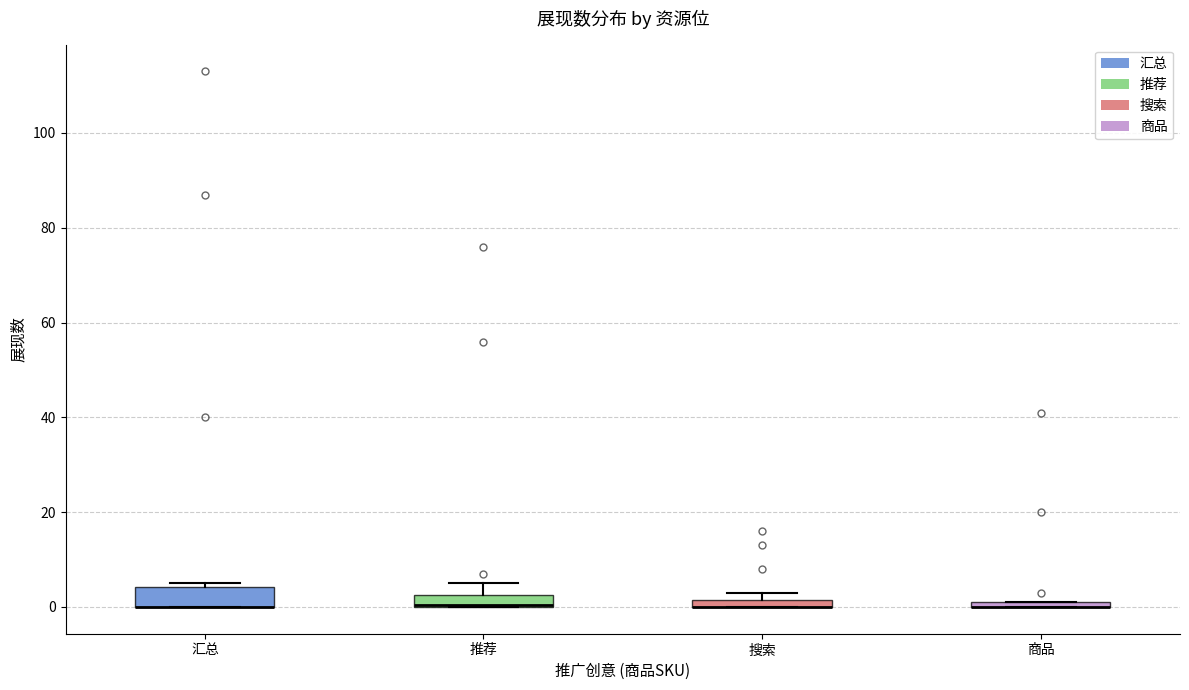

Where is the lower edge of the box for 推荐 on the y-axis? The values are not printed on the chart, so give them approximately, as read against the axis.

0